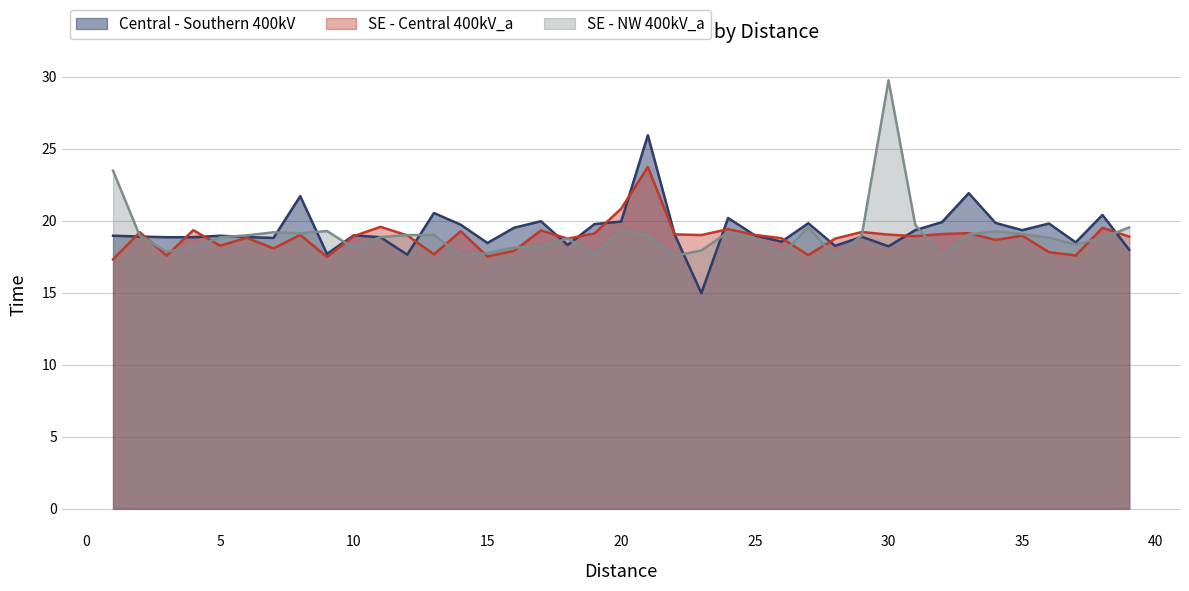

What is the lowest value of the Central - Southern 400kV series?

15.0